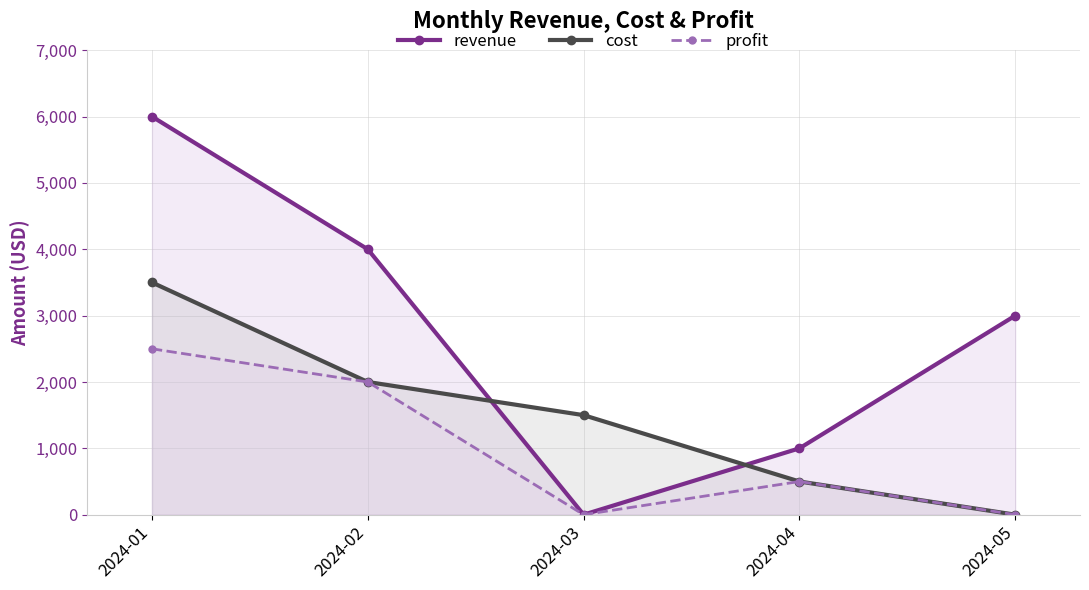

What are all the series names shown in the legend?

revenue, cost, profit